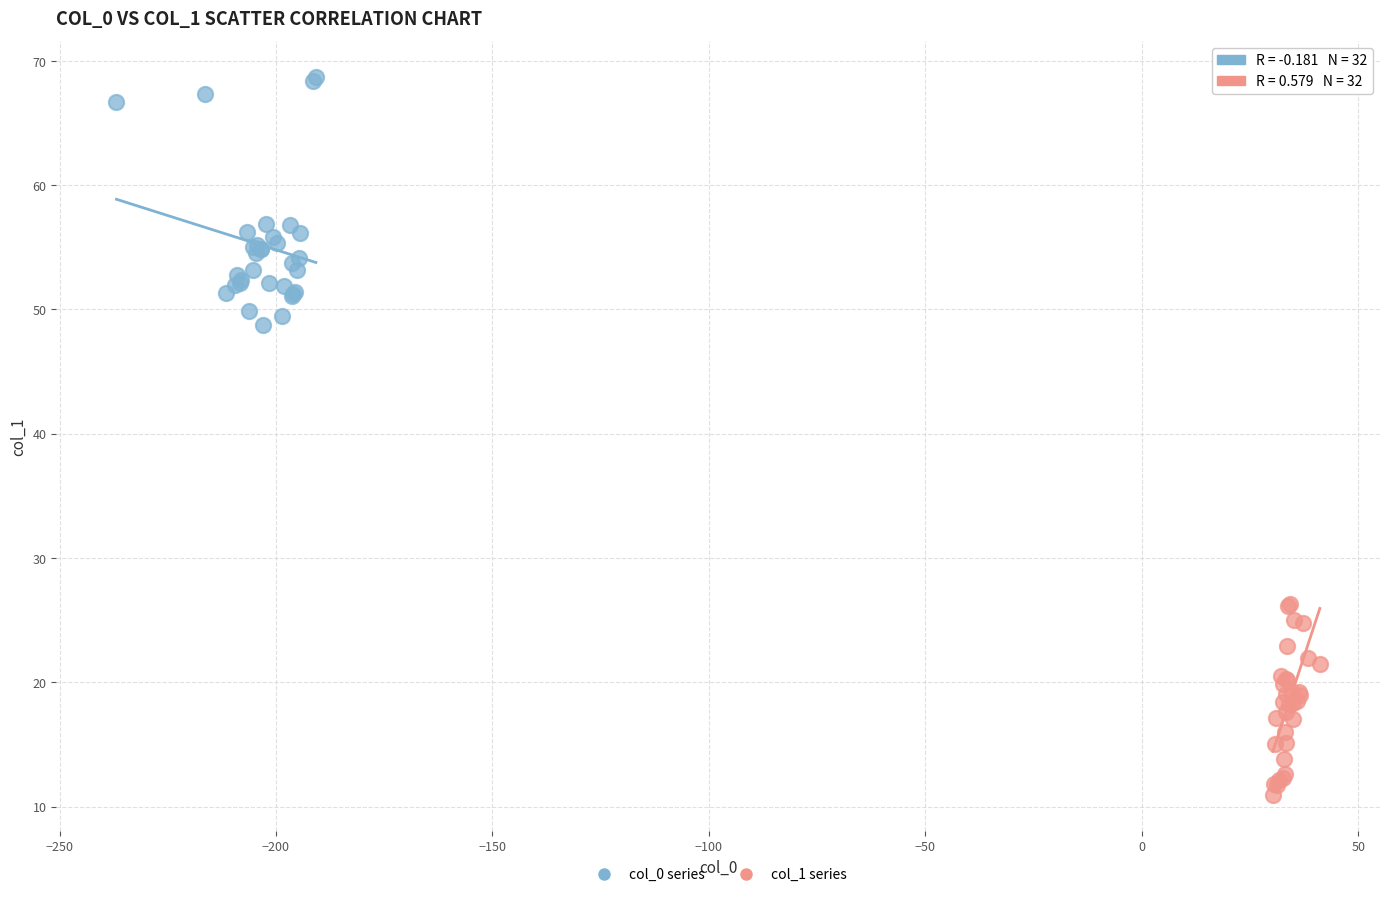

Which series has the widest spread of Y values?

col_0 series